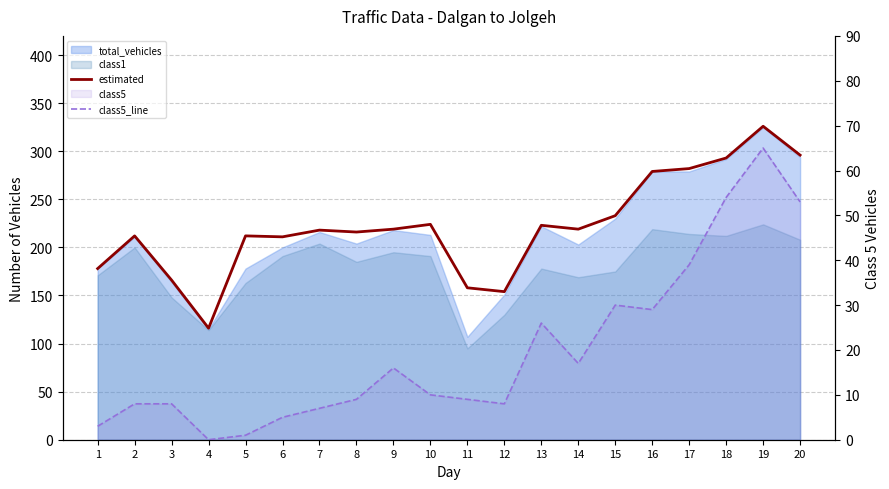

How many interior local valleys does the estimated series have?

5